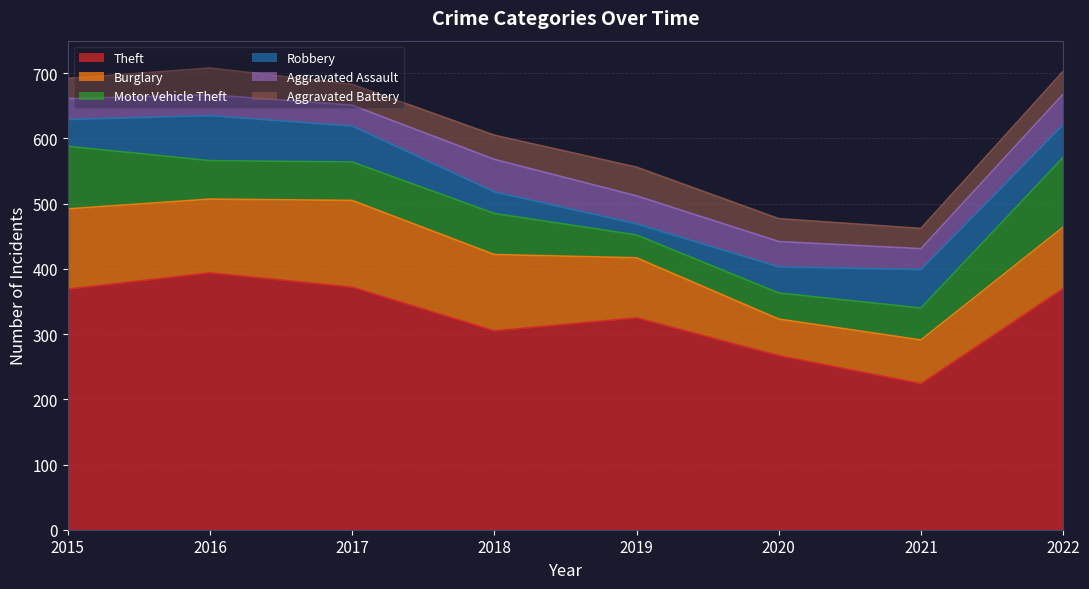

True or false: Robbery has a value of 48 at 2018.

False